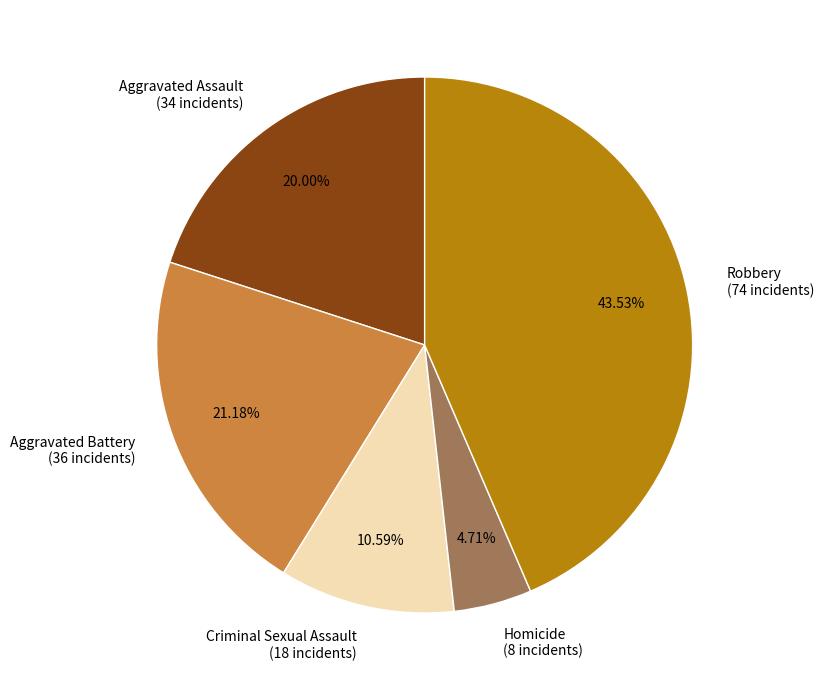

Which has a higher value, Homicide or Aggravated Assault?

Aggravated Assault